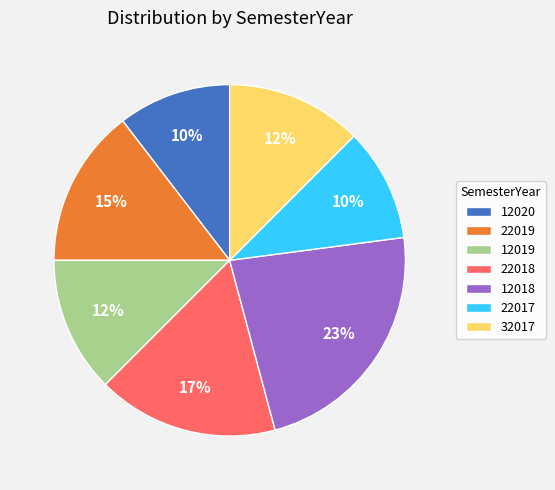

Is 32017 the majority of the pie?

No